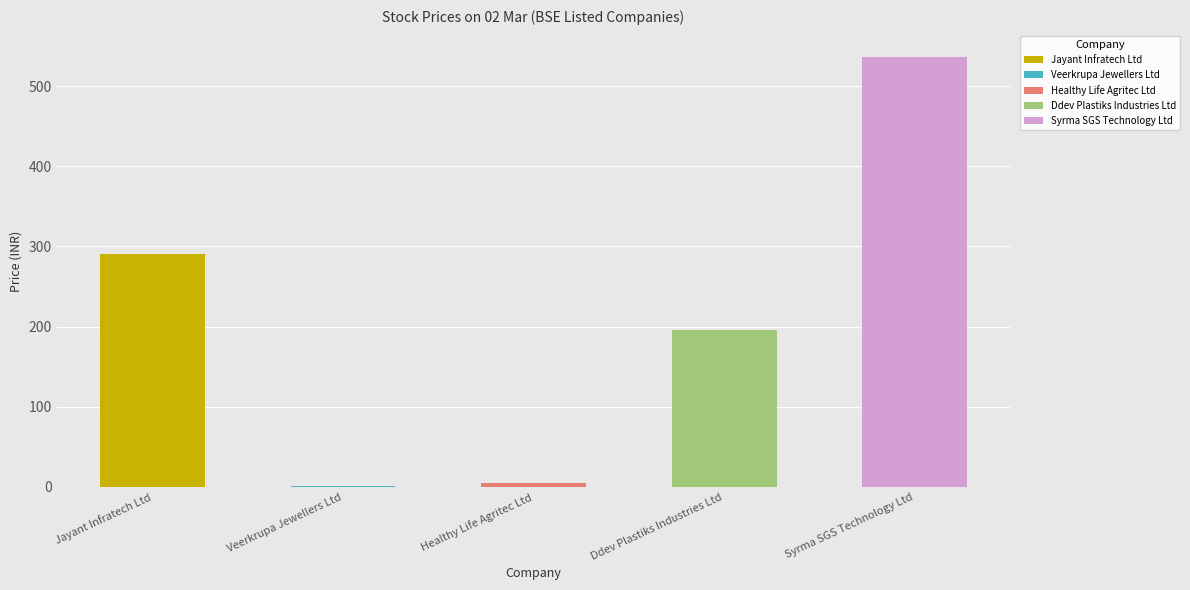

The value at Veerkrupa Jewellers Ltd is 0.5. True or false?

False